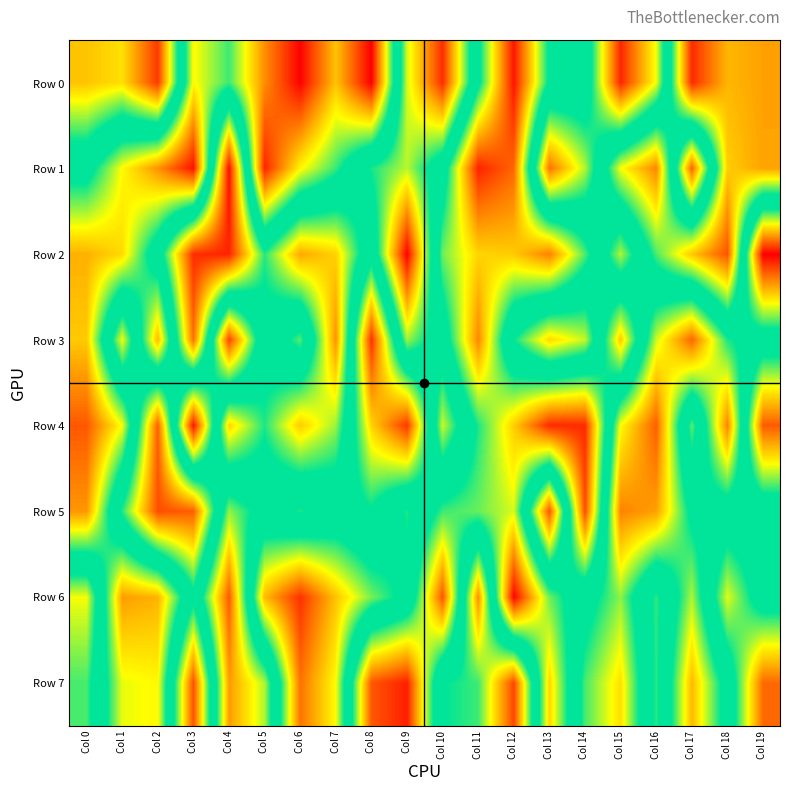

Reading left to right, what are all the values shown in this chart?

Row 0: Col 0=229318	Col 1=260537	Col 2=74756	Col 3=719746	Col 4=607103	Col 5=838188	Col 6=993823	Col 7=778534	Col 8=997007	Col 9=317822	Col 10=62481	Col 11=550779	Col 12=973262	Col 13=556238	Col 14=522184	Col 15=54019	Col 16=299105	Col 17=947938	Col 18=792837	Col 19=817150
Row 1: Col 0=526740	Col 1=717614	Col 2=833555	Col 3=975323	Col 4=26538	Col 5=956407	Col 6=723987	Col 7=604594	Col 8=421674	Col 9=332049	Col 10=511975	Col 11=957258	Col 12=881770	Col 13=137860	Col 14=336055	Col 15=711427	Col 16=846540	Col 17=122822	Col 18=767413	Col 19=815115
Row 2: Col 0=799853	Col 1=753779	Col 2=497514	Col 3=63549	Col 4=52152	Col 5=413008	Col 6=198300	Col 7=245181	Col 8=524357	Col 9=12149	Col 10=634647	Col 11=760001	Col 12=770747	Col 13=852310	Col 14=616202	Col 15=338309	Col 16=613853	Col 17=776203	Col 18=903790	Col 19=11325
Row 3: Col 0=772333	Col 1=299462	Col 2=790690	Col 3=136225	Col 4=918442	Col 5=472801	Col 6=619284	Col 7=171949	Col 8=941491	Col 9=349215	Col 10=504390	Col 11=846723	Col 12=432481	Col 13=252151	Col 14=325831	Col 15=772228	Col 16=320347	Col 17=124780	Col 18=419710	Col 19=498045
Row 4: Col 0=897845	Col 1=711627	Col 2=115482	Col 3=972419	Col 4=247906	Col 5=417510	Col 6=238404	Col 7=350456	Col 8=759778	Col 9=935777	Col 10=323743	Col 11=588621	Col 12=767475	Col 13=948460	Col 14=948467	Col 15=291974	Col 16=116122	Col 17=625607	Col 18=156533	Col 19=894751
Row 5: Col 0=829113	Col 1=412788	Col 2=98357	Col 3=116635	Col 4=652867	Col 5=526100	Col 6=588047	Col 7=522866	Col 8=567852	Col 9=419151	Col 10=606593	Col 11=631292	Col 12=693562	Col 13=106881	Col 14=910939	Col 15=157566	Col 16=188955	Col 17=460757	Col 18=494439	Col 19=492494
Row 6: Col 0=297831	Col 1=820826	Col 2=797031	Col 3=464911	Col 4=896856	Col 5=218501	Col 6=66866	Col 7=228101	Col 8=368747	Col 9=467438	Col 10=901044	Col 11=169530	Col 12=991502	Col 13=634974	Col 14=483599	Col 15=356134	Col 16=599099	Col 17=339443	Col 18=698646	Col 19=507375
Row 7: Col 0=395415	Col 1=703105	Col 2=719920	Col 3=101392	Col 4=823050	Col 5=670470	Col 6=138523	Col 7=292309	Col 8=899103	Col 9=961013	Col 10=437614	Col 11=399643	Col 12=90384	Col 13=760417	Col 14=394082	Col 15=260745	Col 16=598518	Col 17=217523	Col 18=484295	Col 19=878764